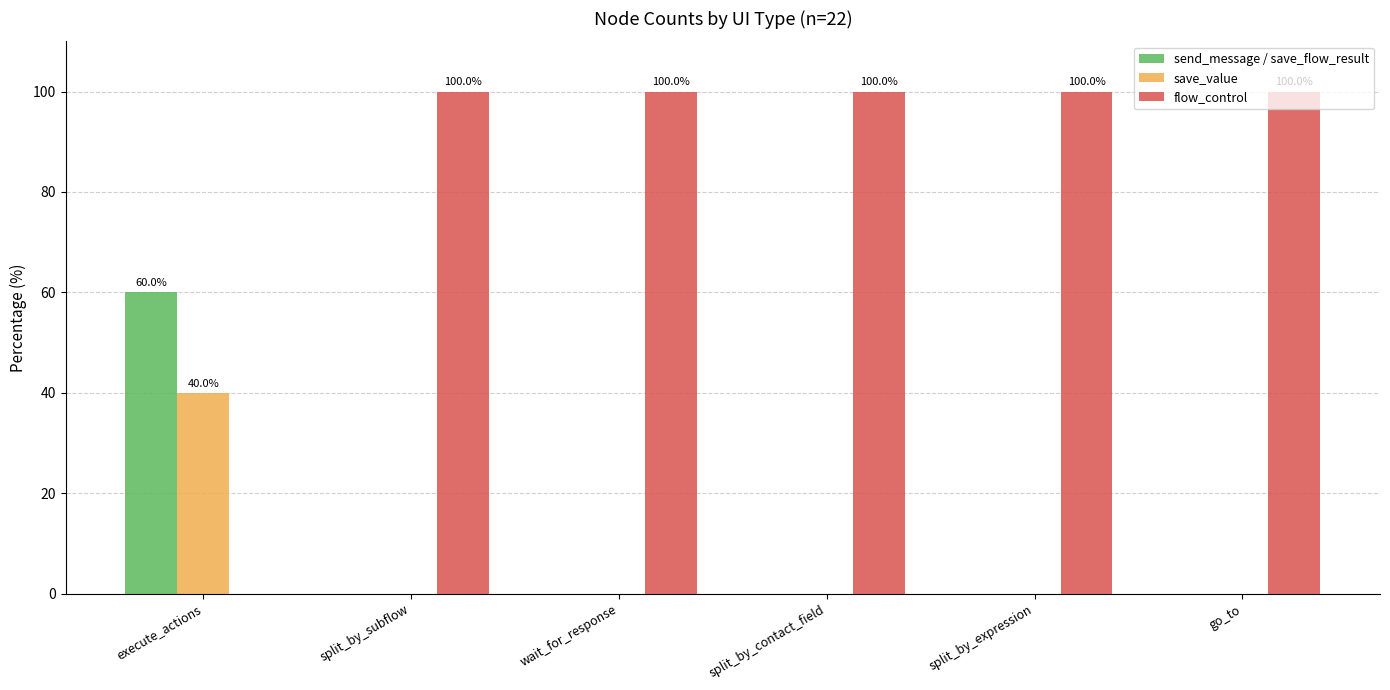

The value of save_value at split_by_subflow is 21. True or false?

False